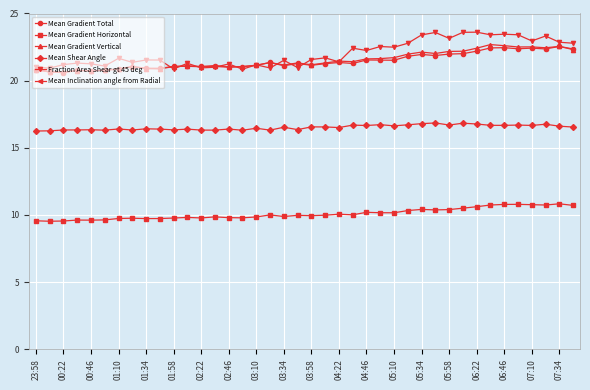

What are all the series names shown in the legend?

Mean Gradient Total, Mean Gradient Horizontal, Mean Gradient Vertical, Mean Shear Angle, Fraction Area Shear gt 45 deg, Mean Inclination angle from Radial